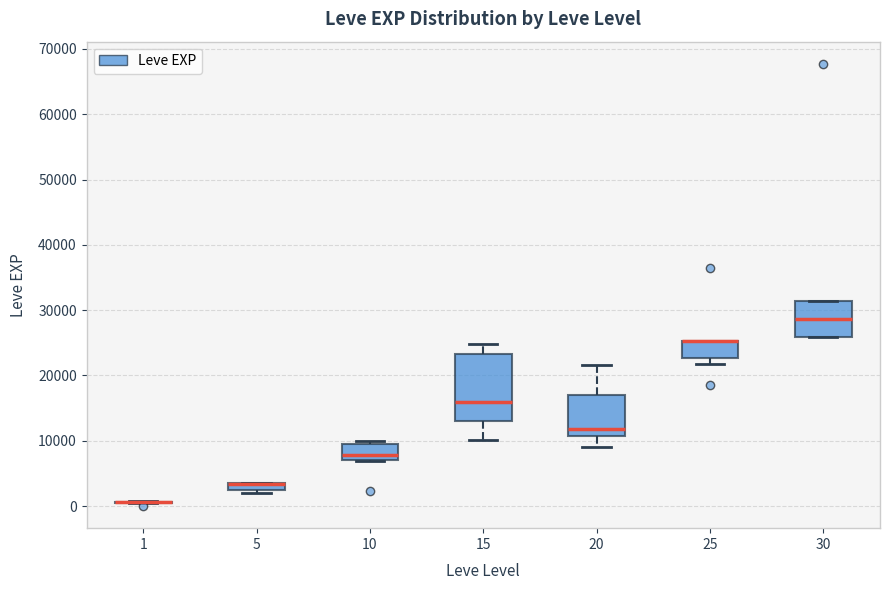

Which box is the tallest, from its lower edge to its upper edge?

15